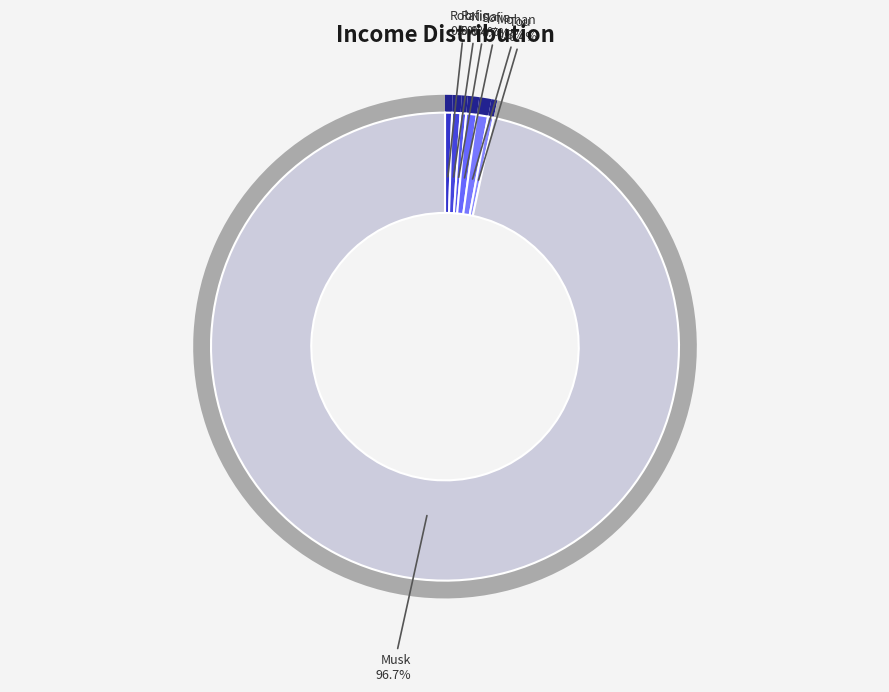

What portion of the pie excludes Tou?

99.6%